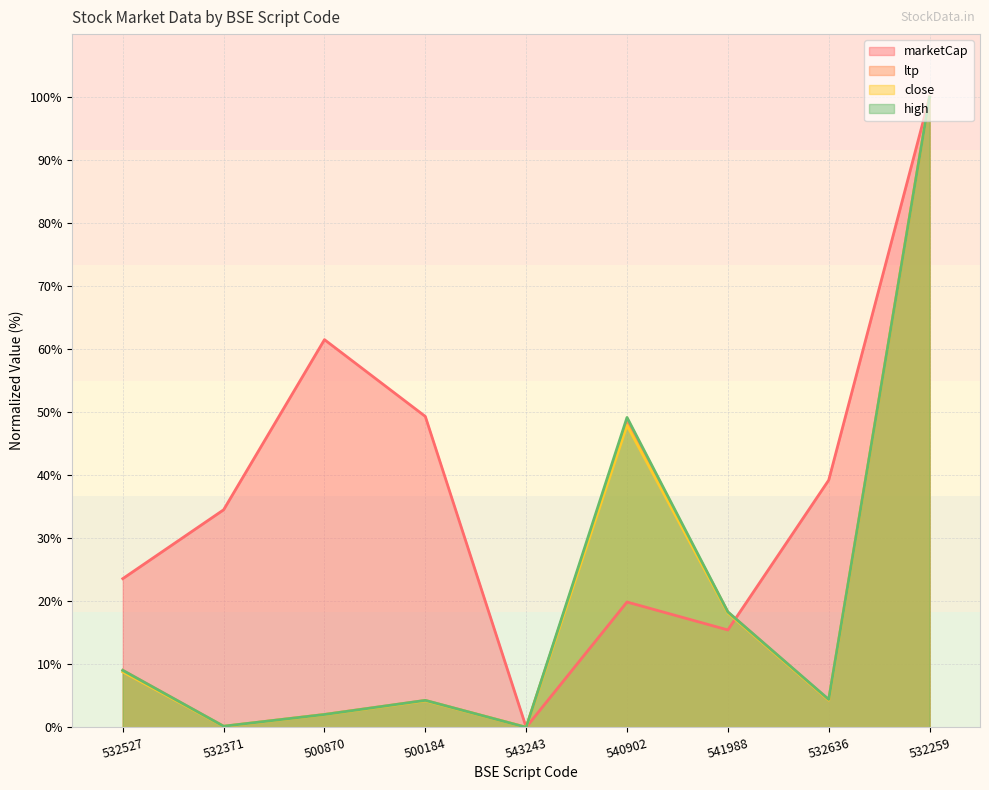

How many interior local peaks does the marketCap series have?

2